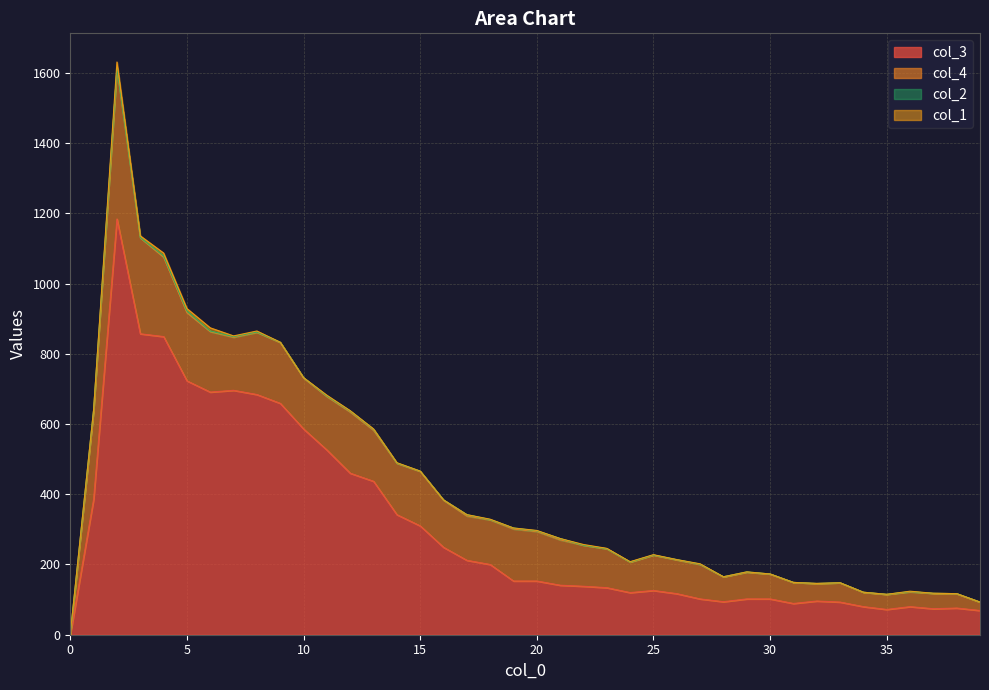

What is the highest value of the col_1 series?

17